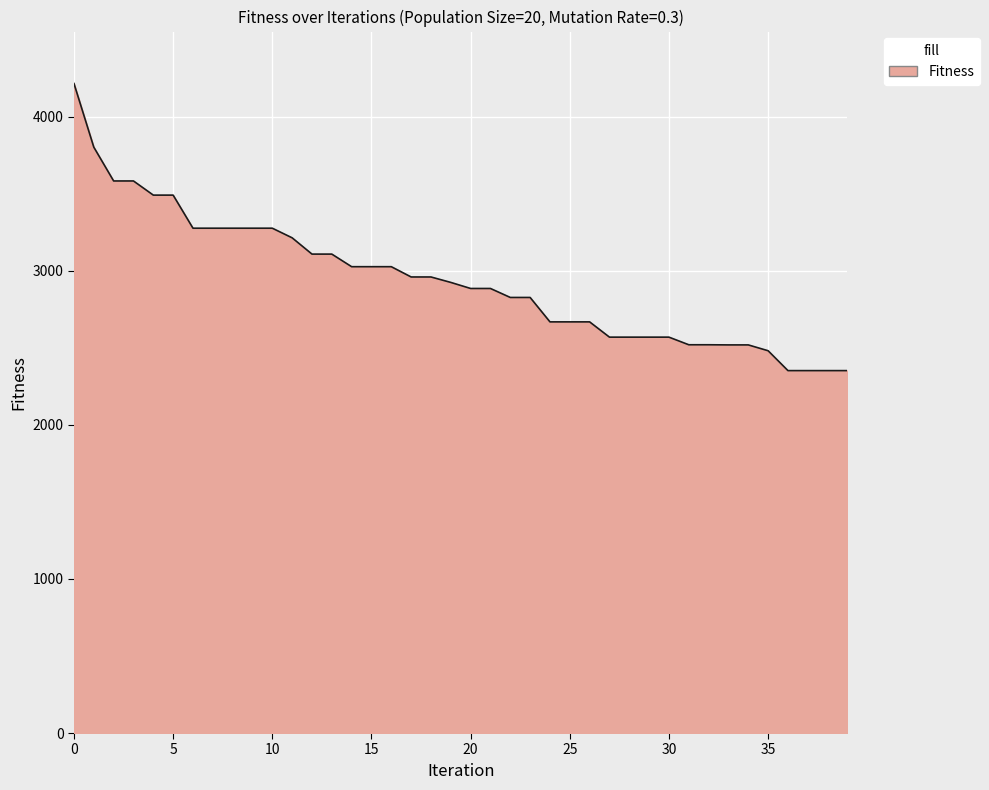

What is the difference between the maximum and minimum values?

1863.8